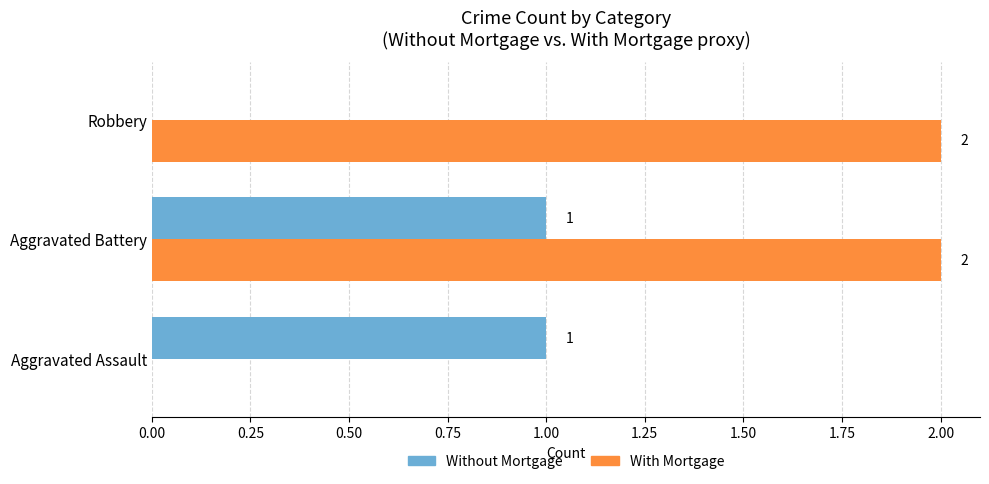

Between Aggravated Assault and Aggravated Battery, which series saw the biggest shift?

With Mortgage